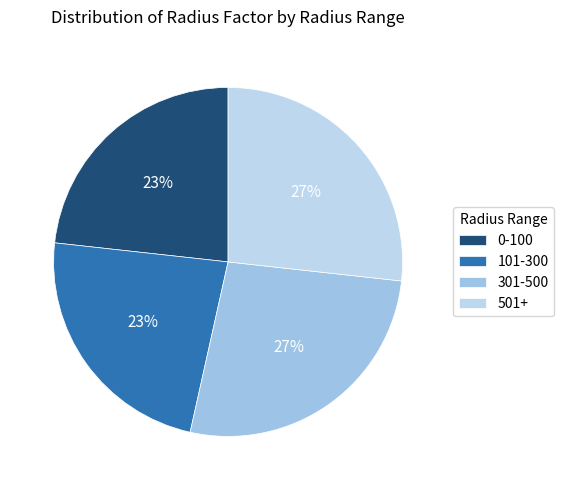

How many segments does this pie chart have?

4